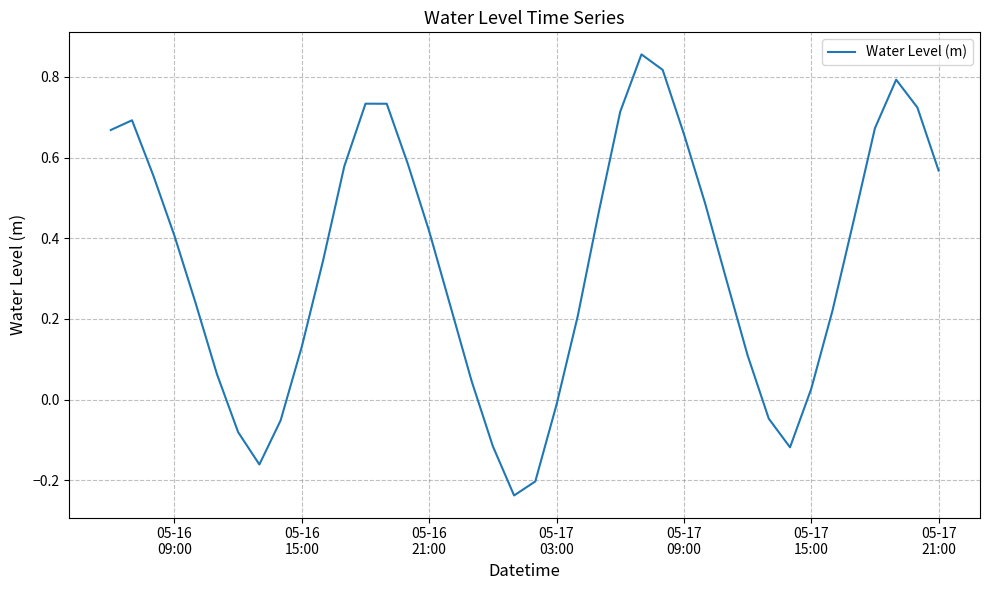

What is the difference between the maximum and minimum values?

1.1